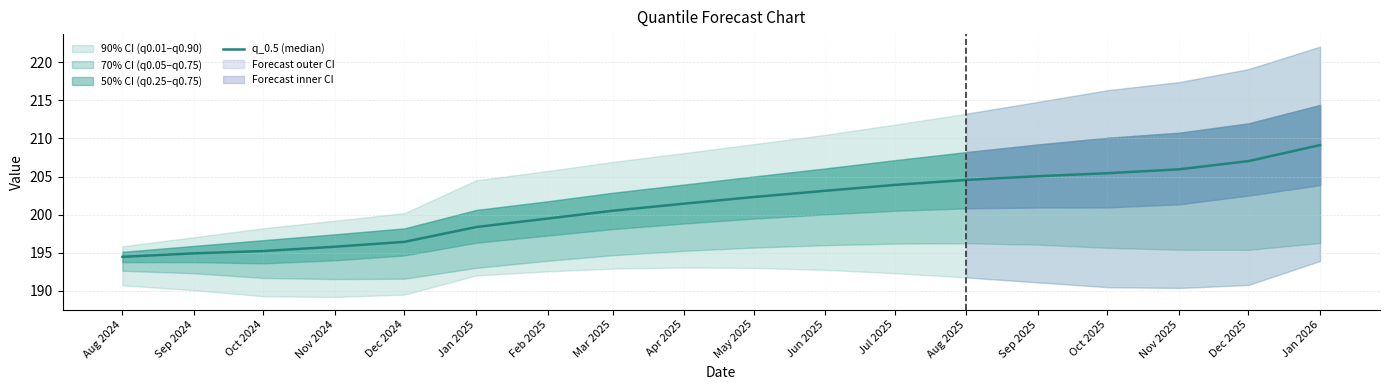

How many values exceed 202?

9